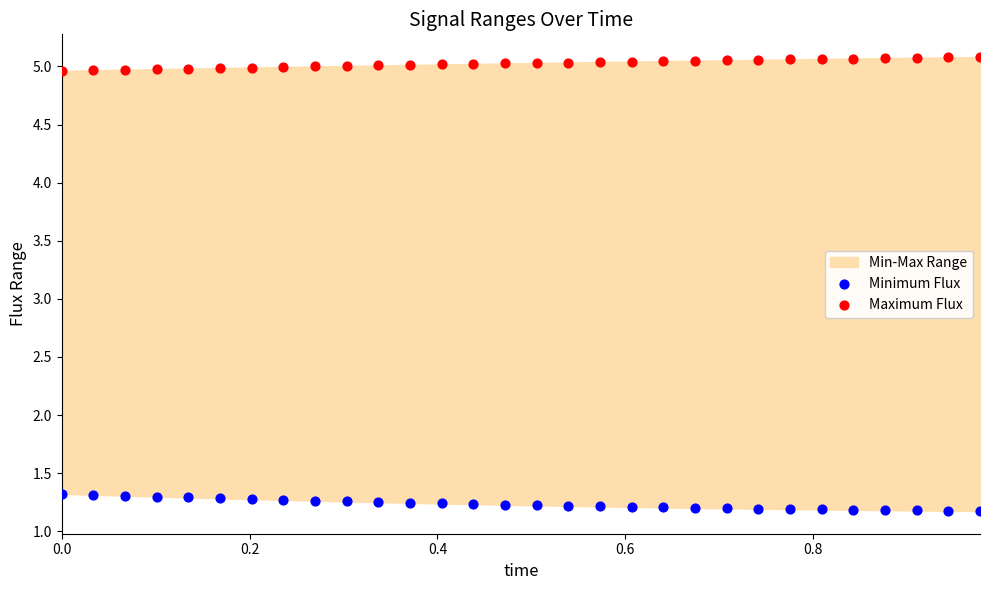

Across all data points, what is the range of Y values (max minus min)?

3.9